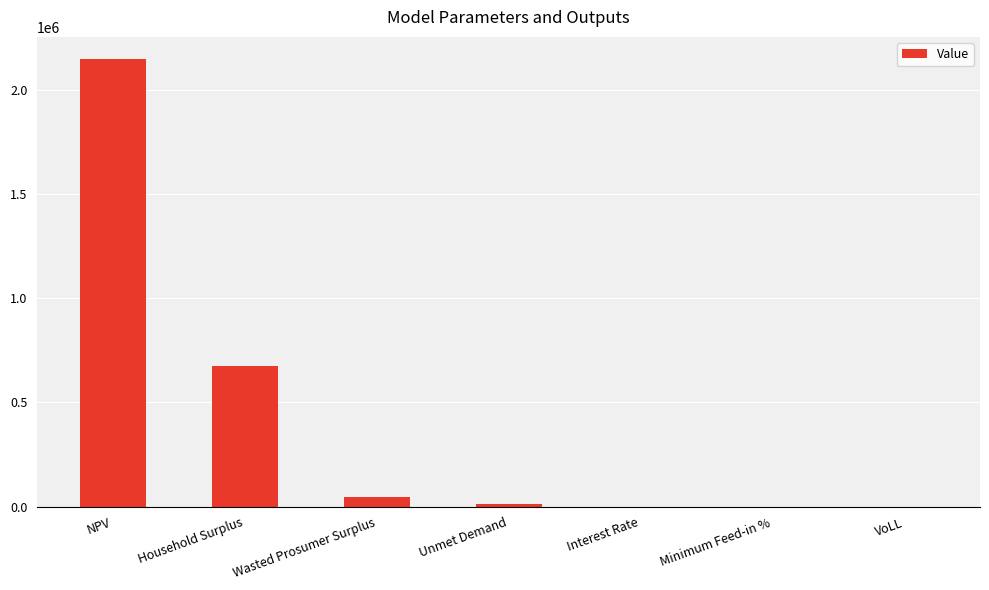

Which has a higher value, NPV or Interest Rate?

NPV